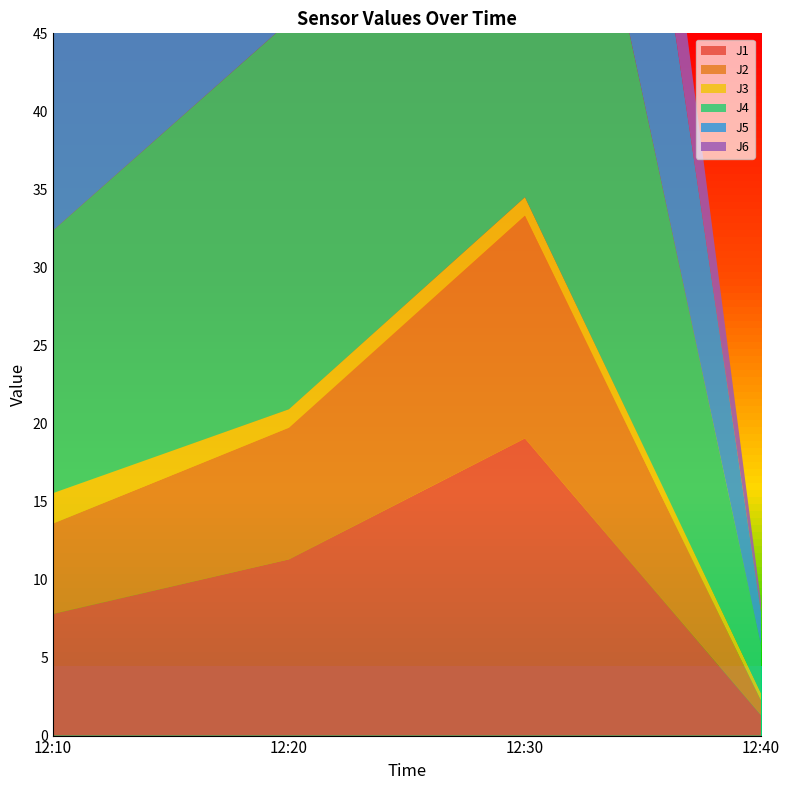

Reading left to right, what are all the values shown in this chart?

J1: 7.8	11.3	19.0	1.3
J2: 5.8	8.4	14.3	0.9
J3: 1.9	1.2	1.2	0.5
J4: 16.8	24.8	41.7	3.1
J5: 13.1	19.9	33.9	2.1
J6: 4.9	8.2	14.5	0.7